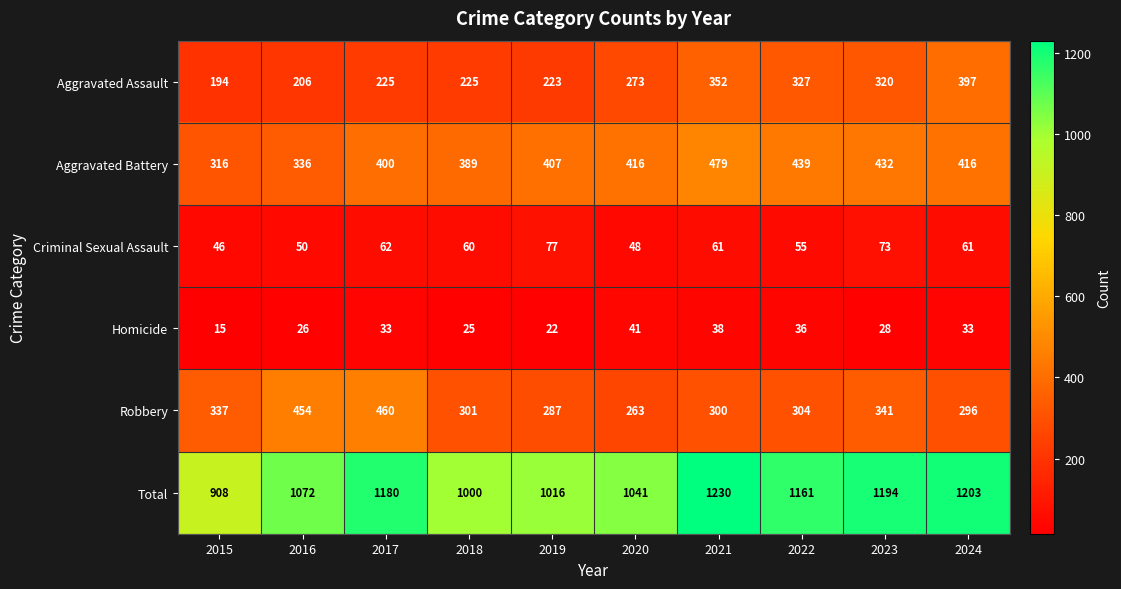

At which label does Total first exceed 1161?

2017